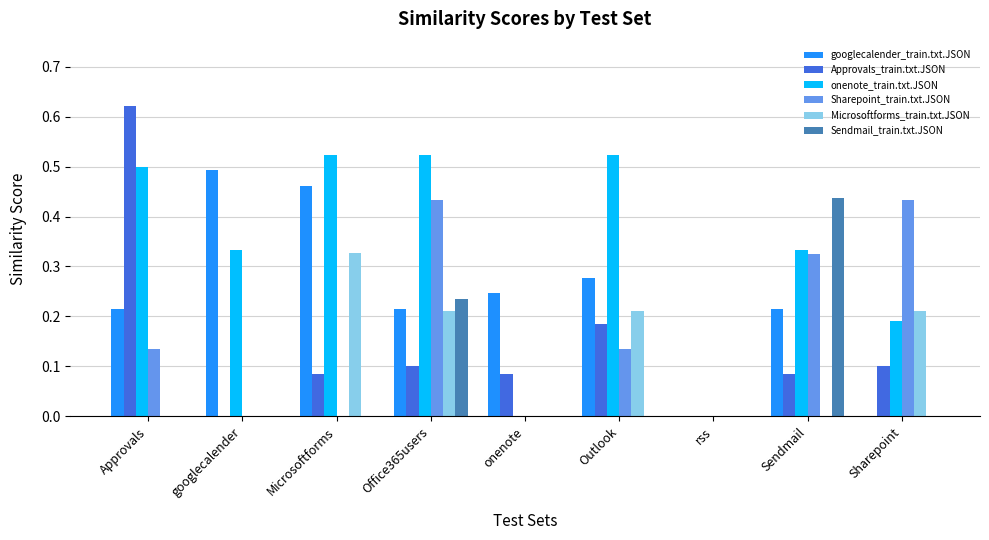

At which category is the sum across all series the highest?

Office365users